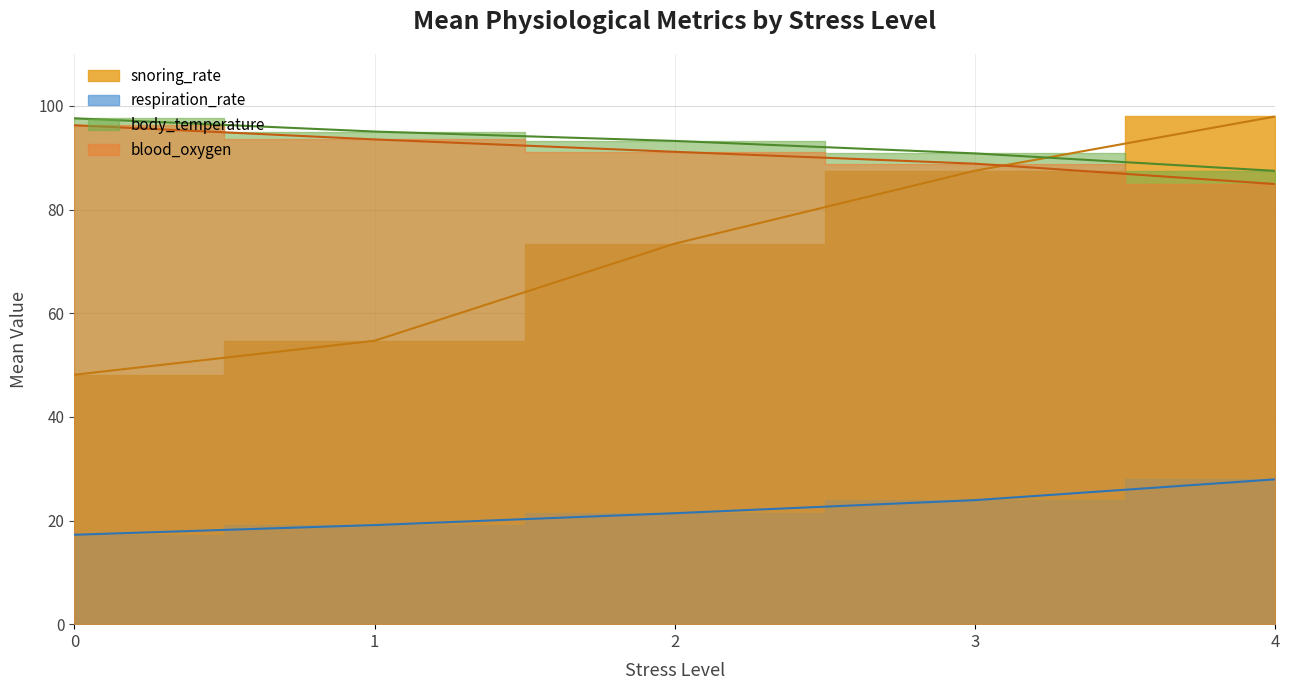

Is it true that body_temperature equals 156.3 at 0?

False